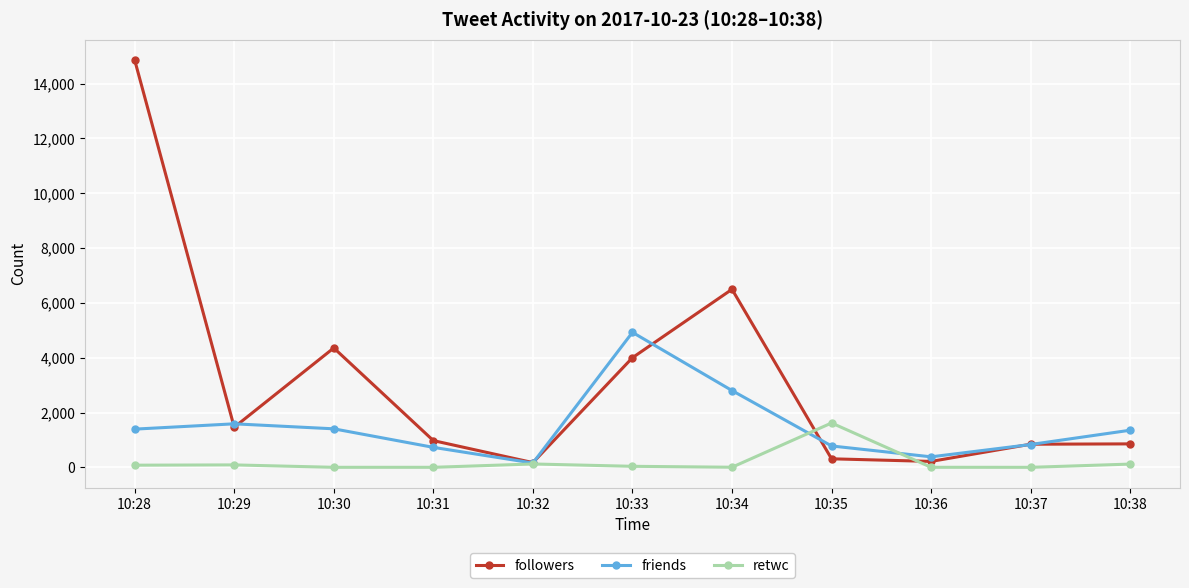

Does the chart have visible grid lines?

Yes